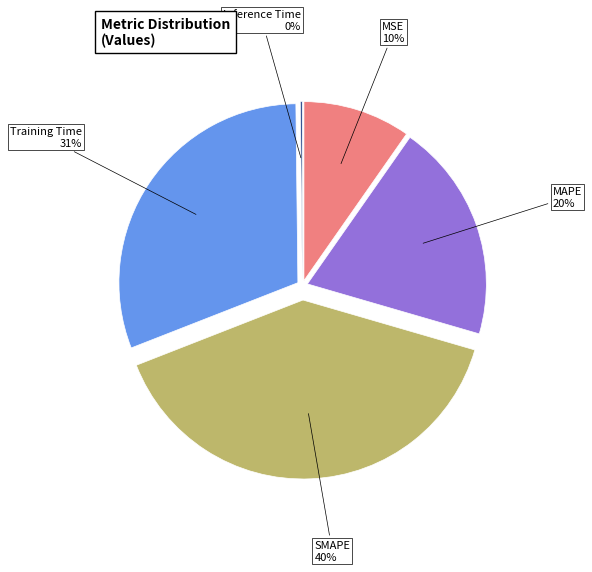

The MSE slice represents 10% of the pie. True or false?

True